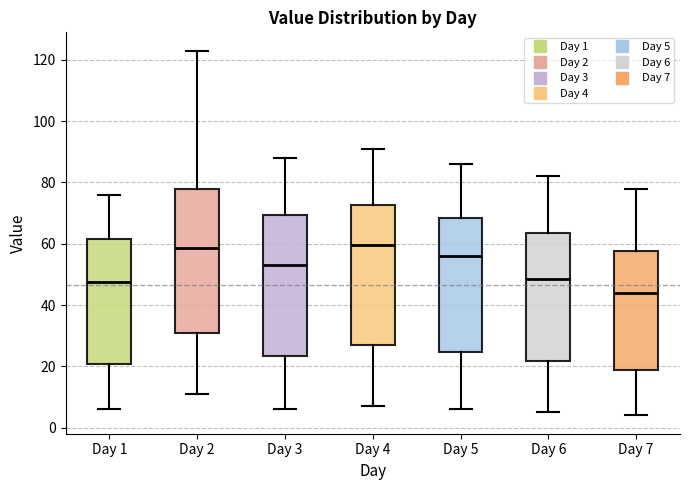

Where is the lower edge of the box for Day 6 on the y-axis? The values are not printed on the chart, so give them approximately, as read against the axis.

22